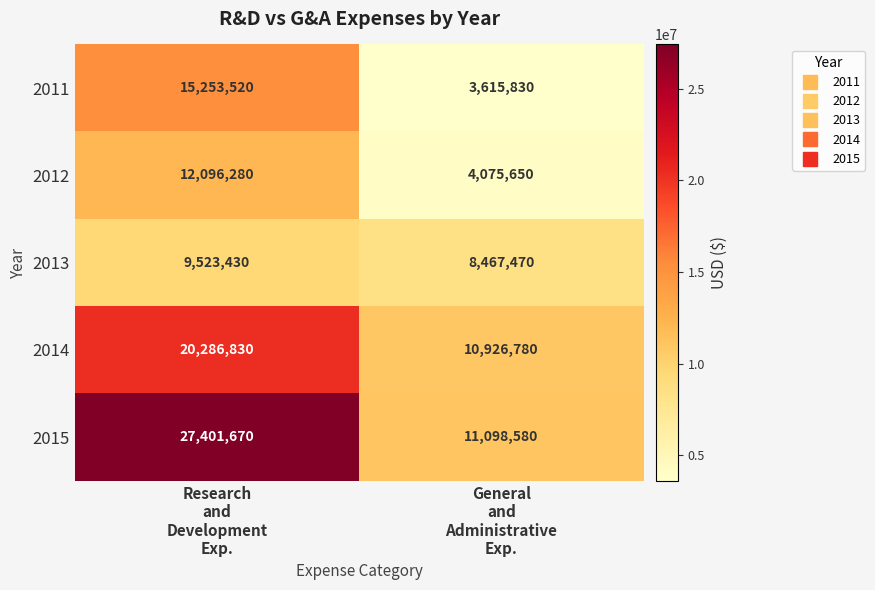

How many values in the 2015 series are below 27401670?

1